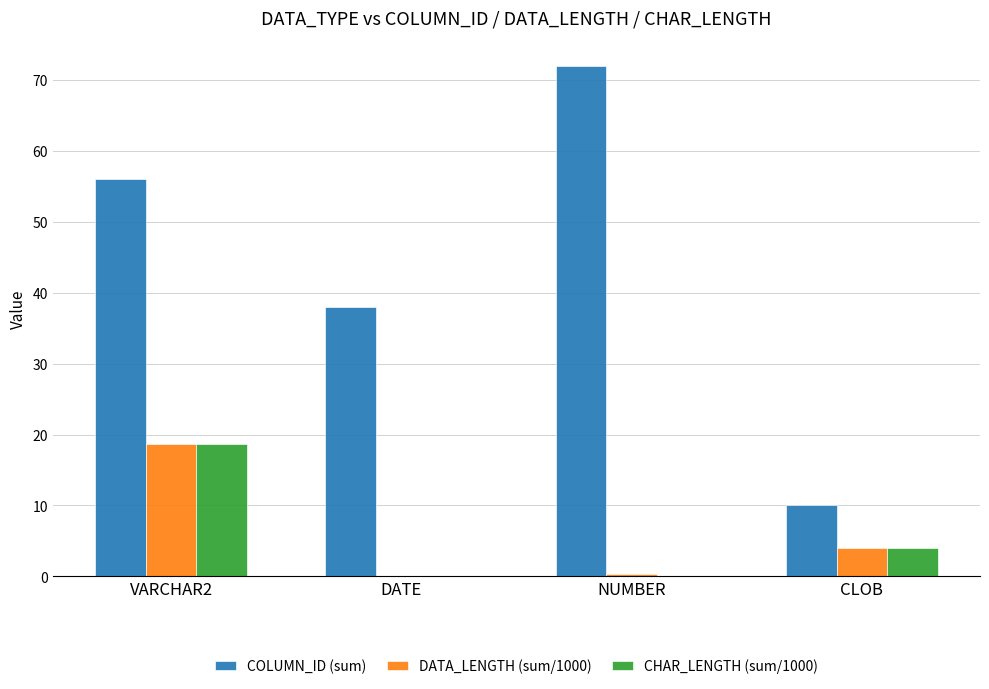

The value of CHAR_LENGTH (sum/1000) at CLOB is 4.0. True or false?

True